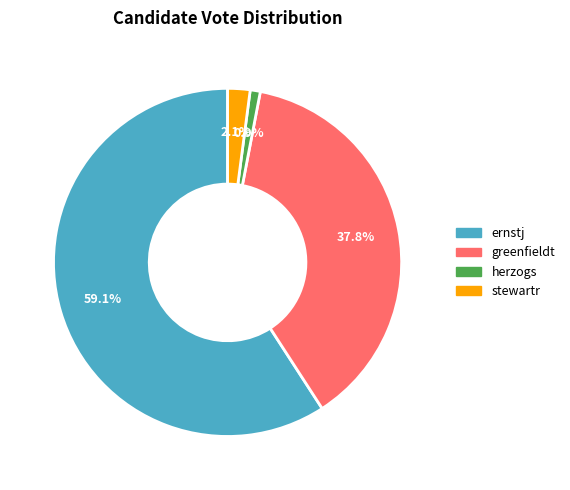

Count the number of slices in the pie.

4